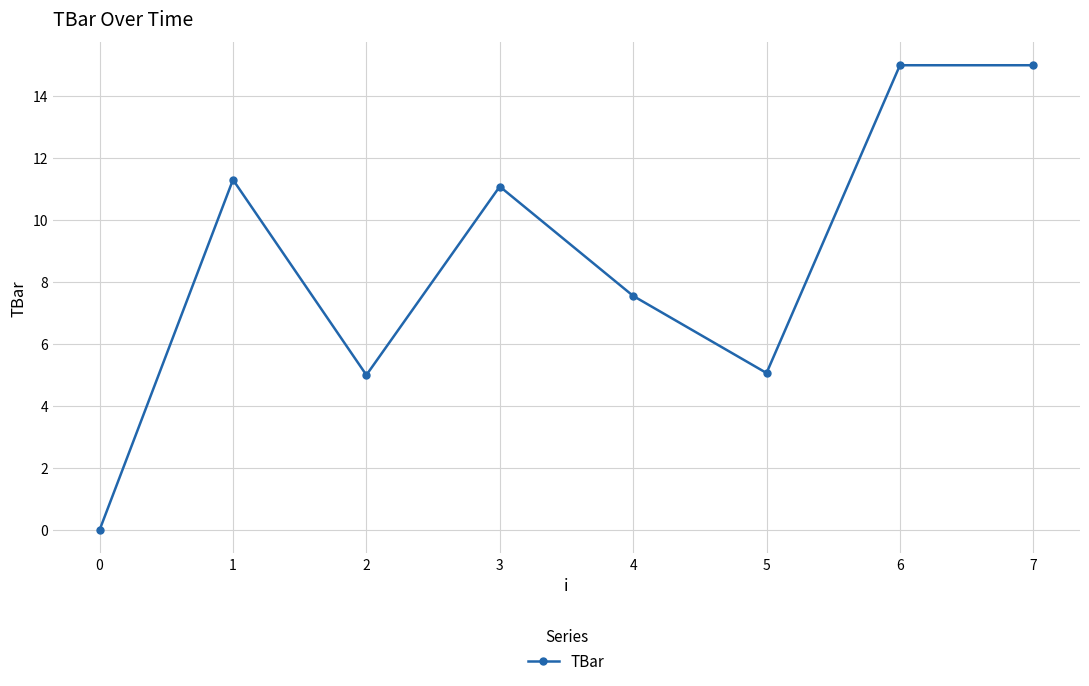

Where is the data nearest to the value 7?

4